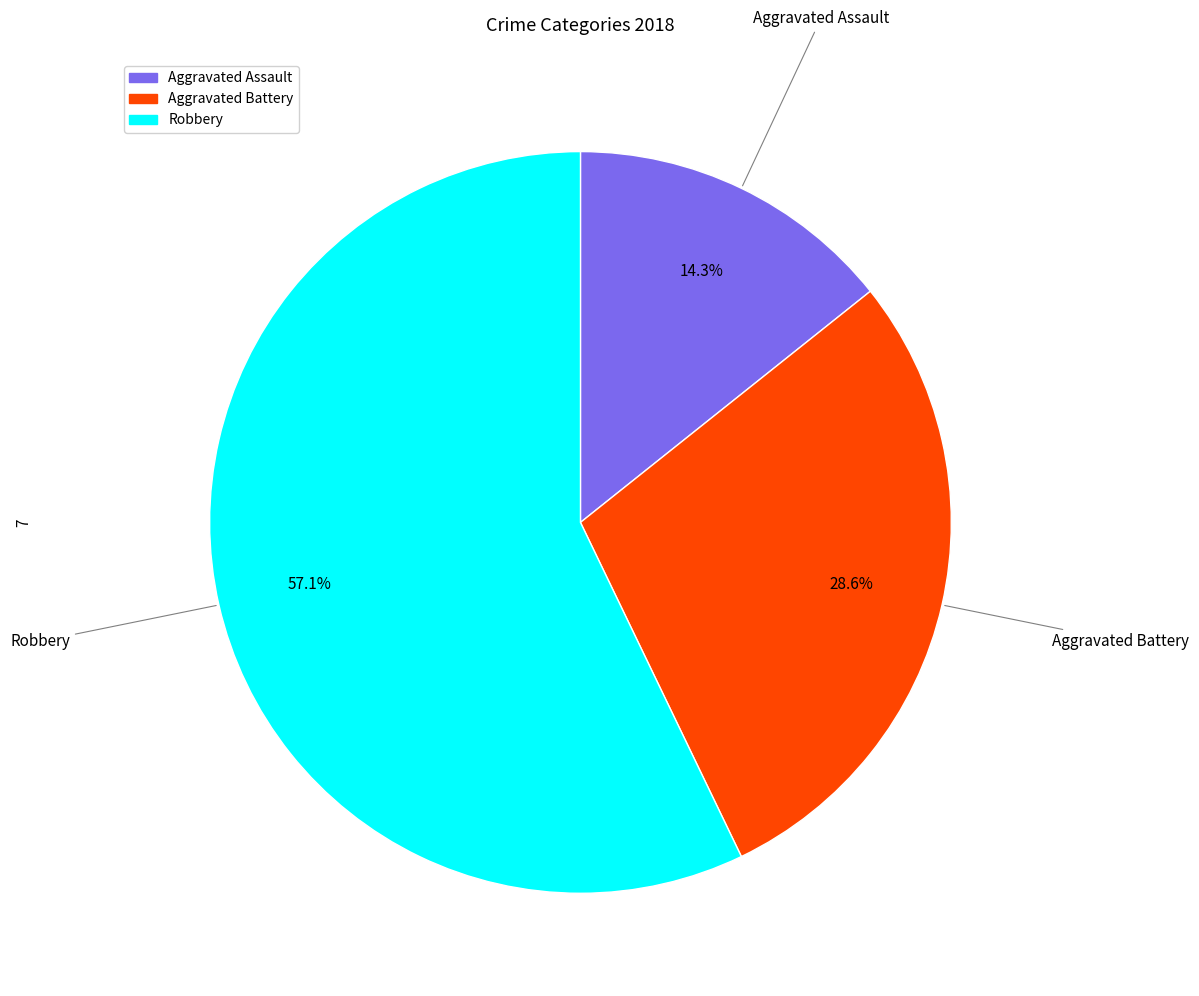

What is the ratio of the value at Robbery to the value at Aggravated Assault?

4.0